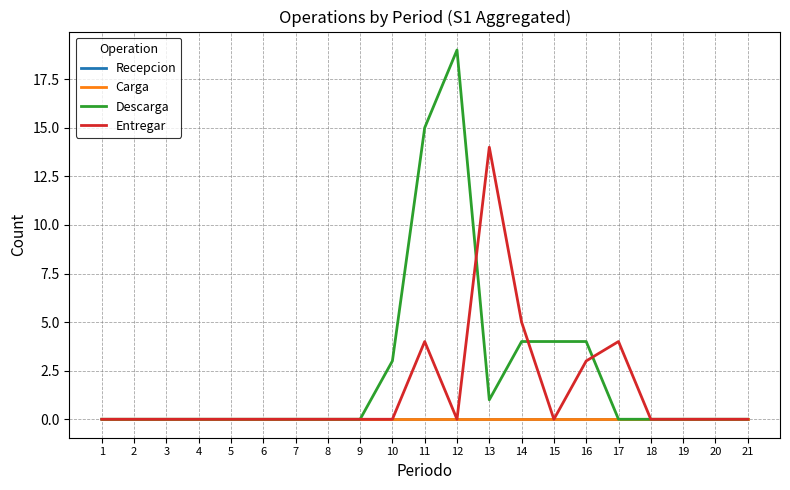

True or false: Carga has more than 1 interior local peaks.

False